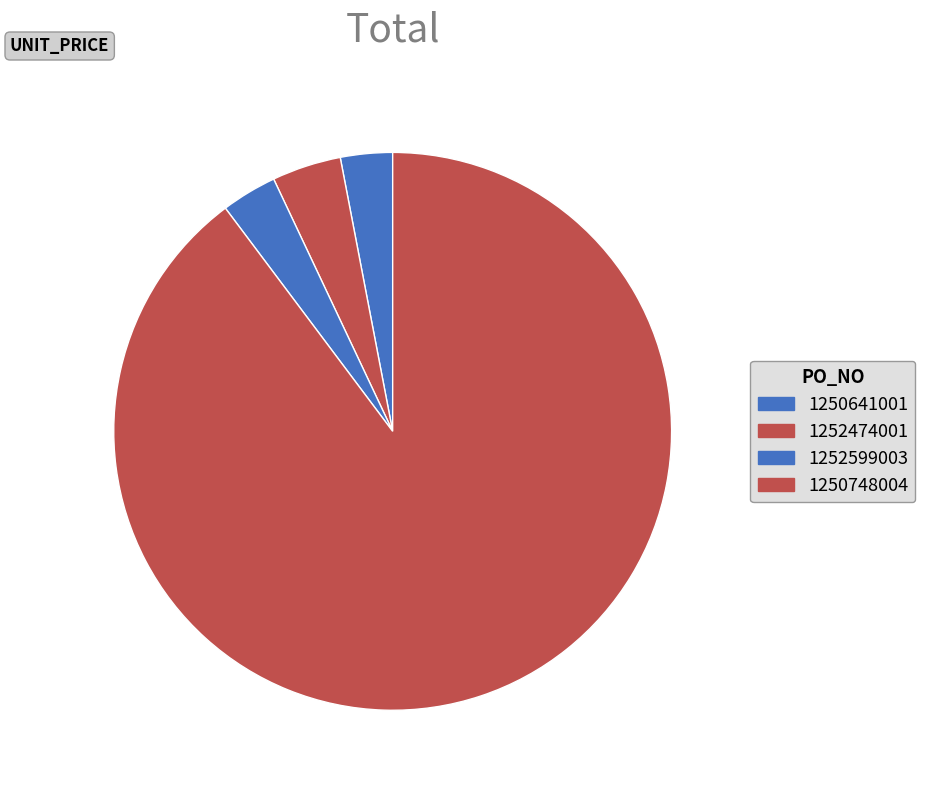

Is it true that 1250748004 is 90% of the pie?

True